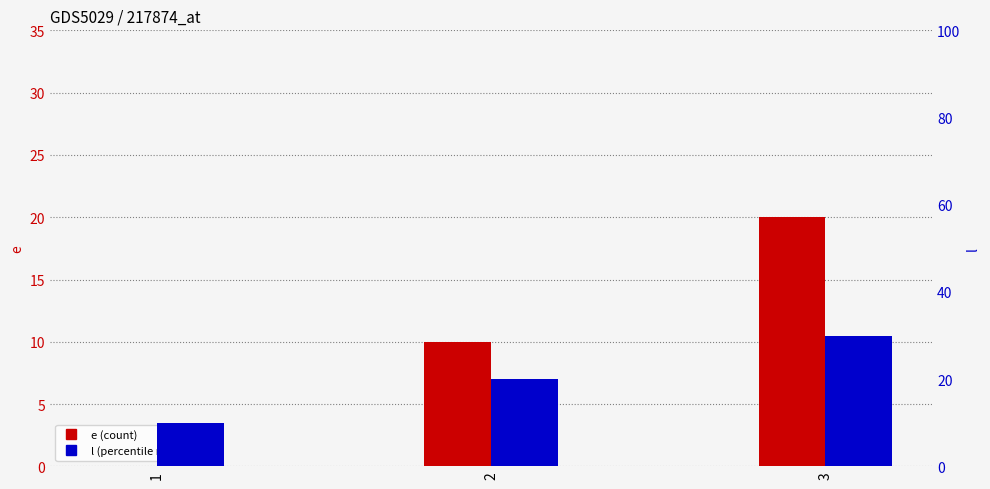

Is it true that l equals 30 at 3?

True